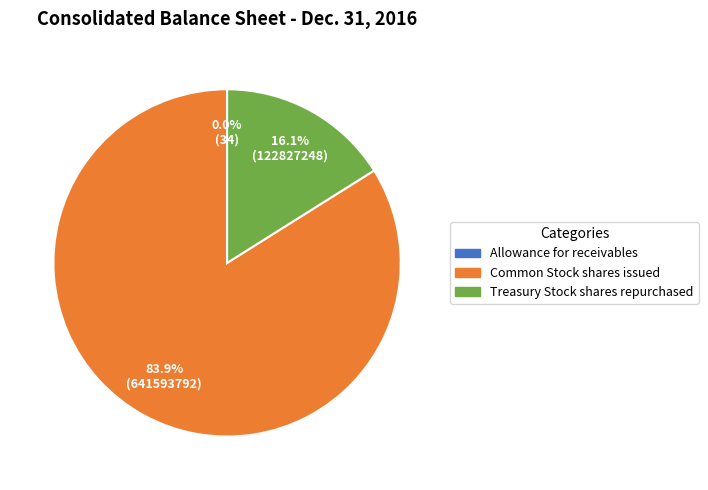

Does any single category account for the majority?

Yes